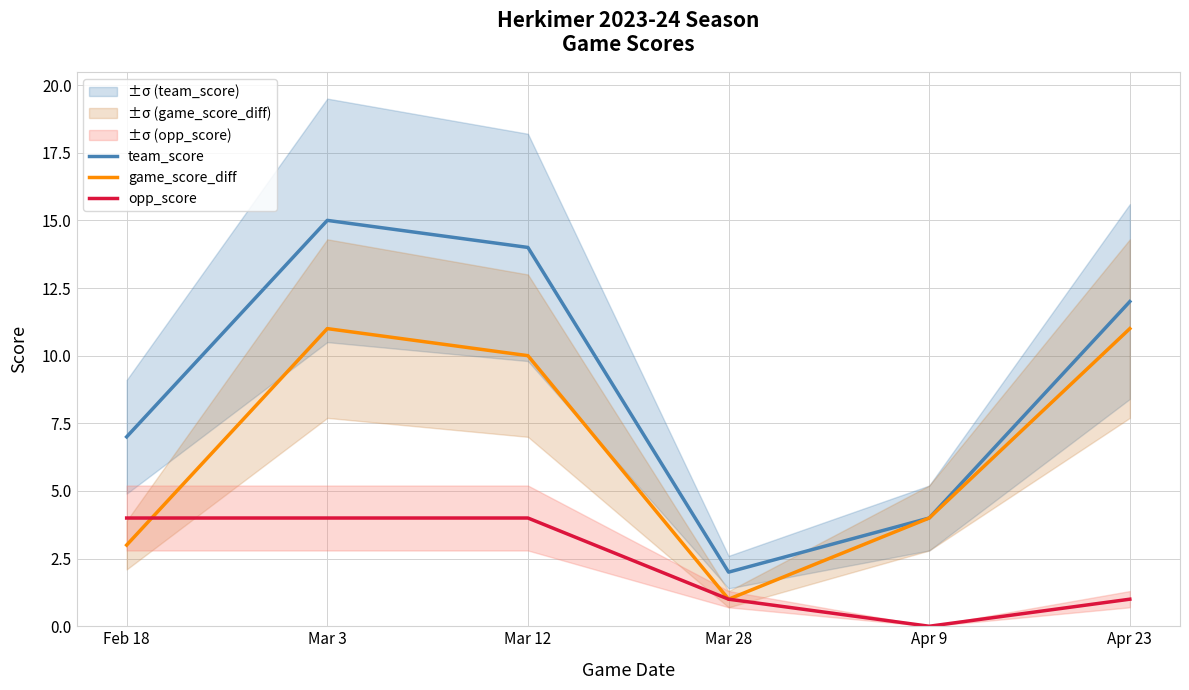

True or false: team_score and game_score_diff intersect in this chart.

False